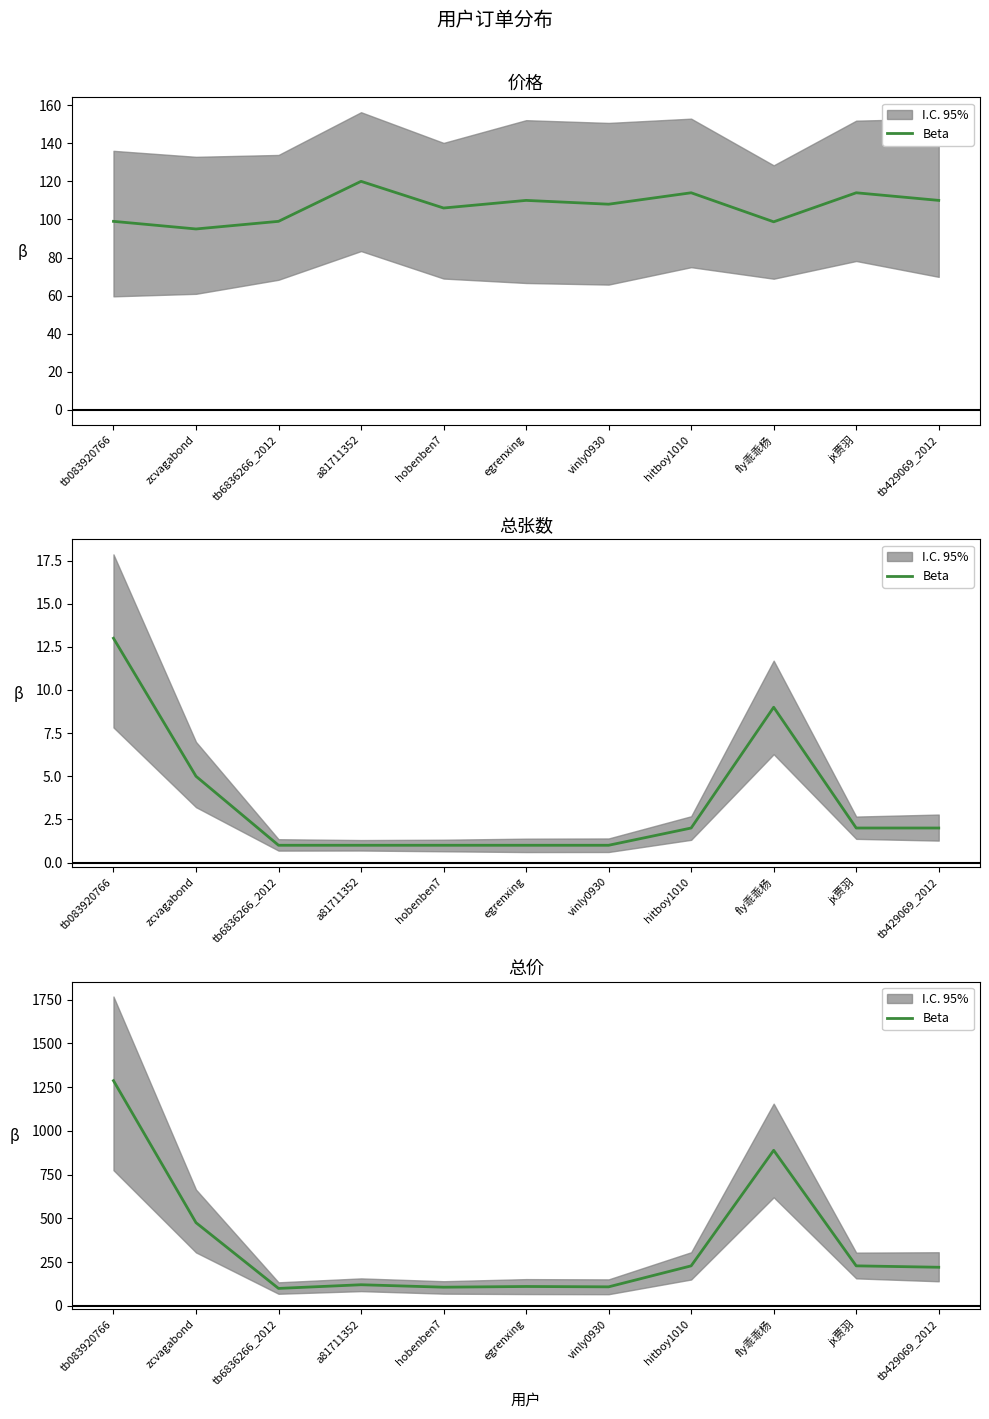

True or false: the data shows 239.4 at fly乖乖杨.

False